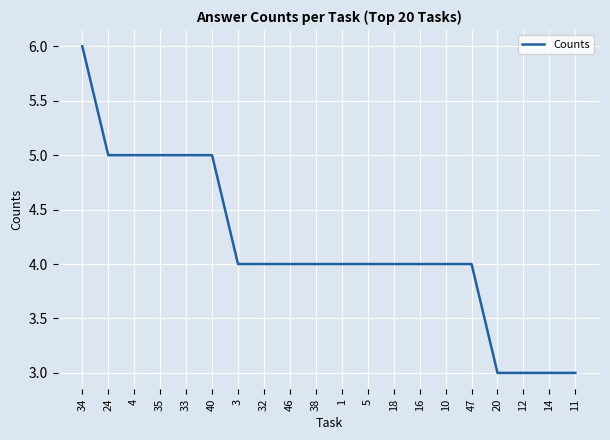

Which label corresponds to the largest value in the chart?

34